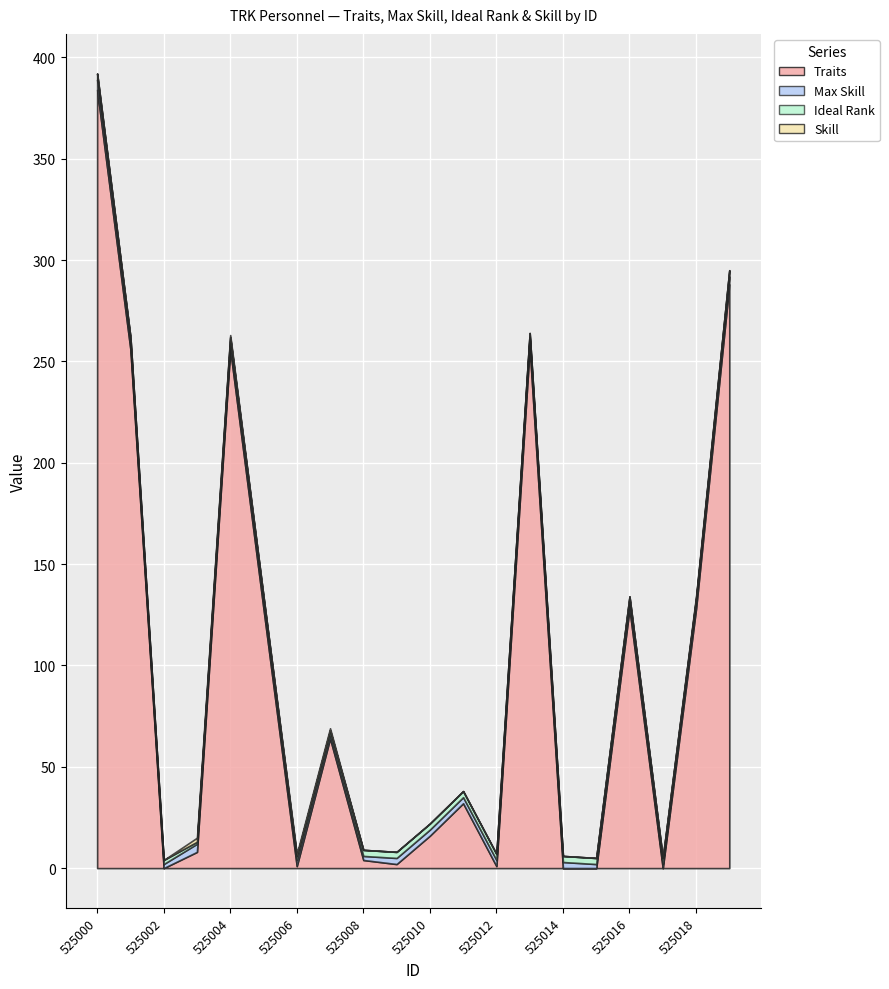

What is the difference between the maximum and minimum values in the Max Skill series?

3